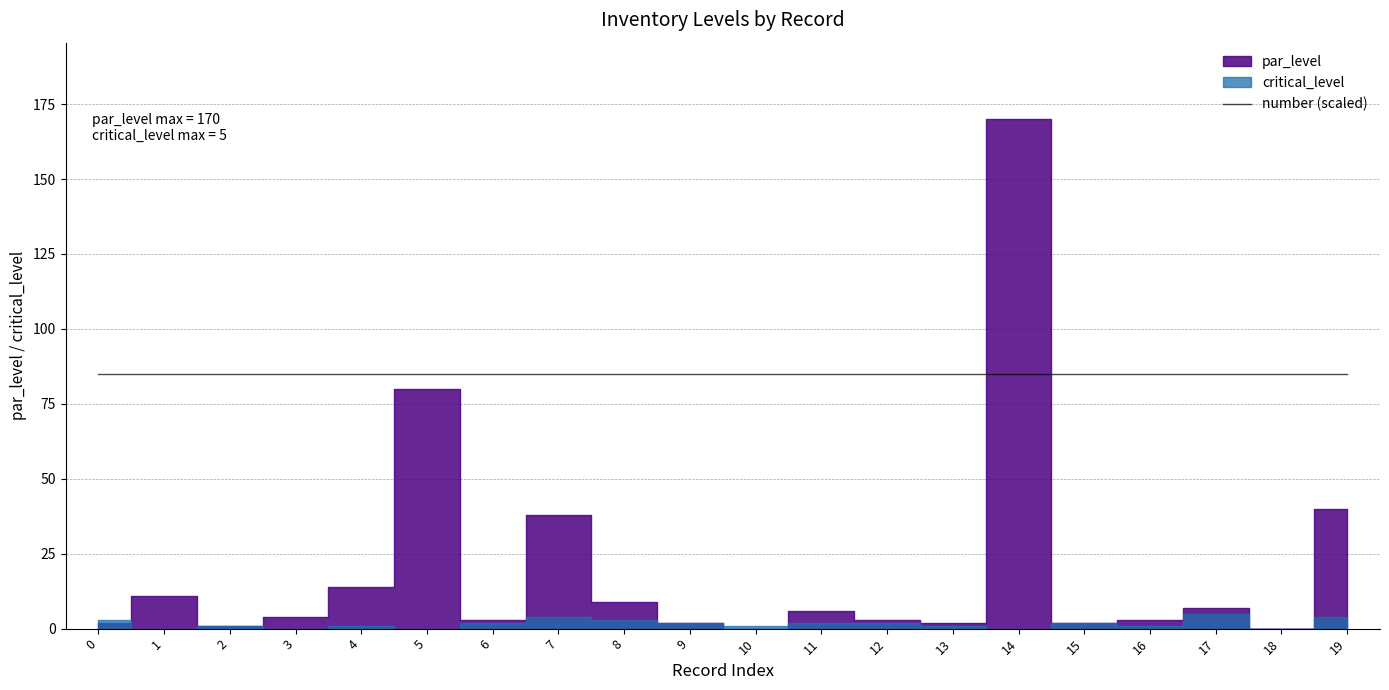

Rank the categories by critical_level value from lowest to highest.

1, 3, 5, 14, 18, 2, 4, 10, 13, 16, 6, 9, 11, 12, 15, 0, 8, 7, 19, 17